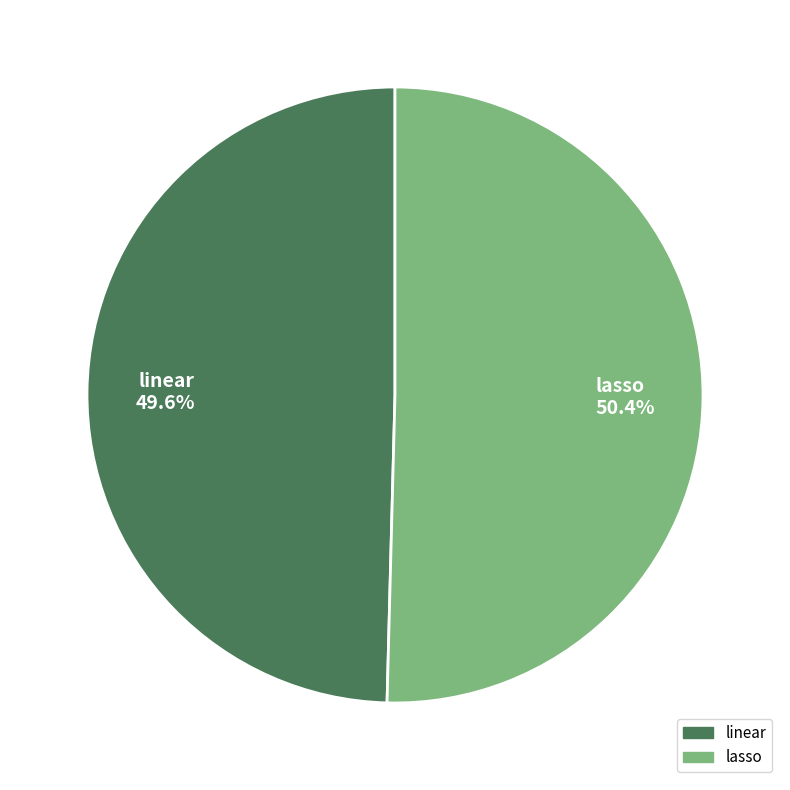

To the nearest percent, what is the difference between the linear and lasso slice percentages?

1%